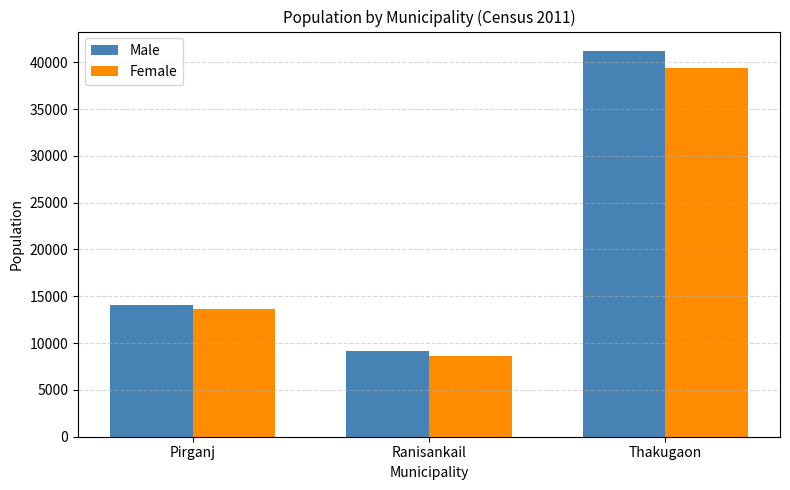

Are the bars grouped side by side (vs. stacked)?

Yes